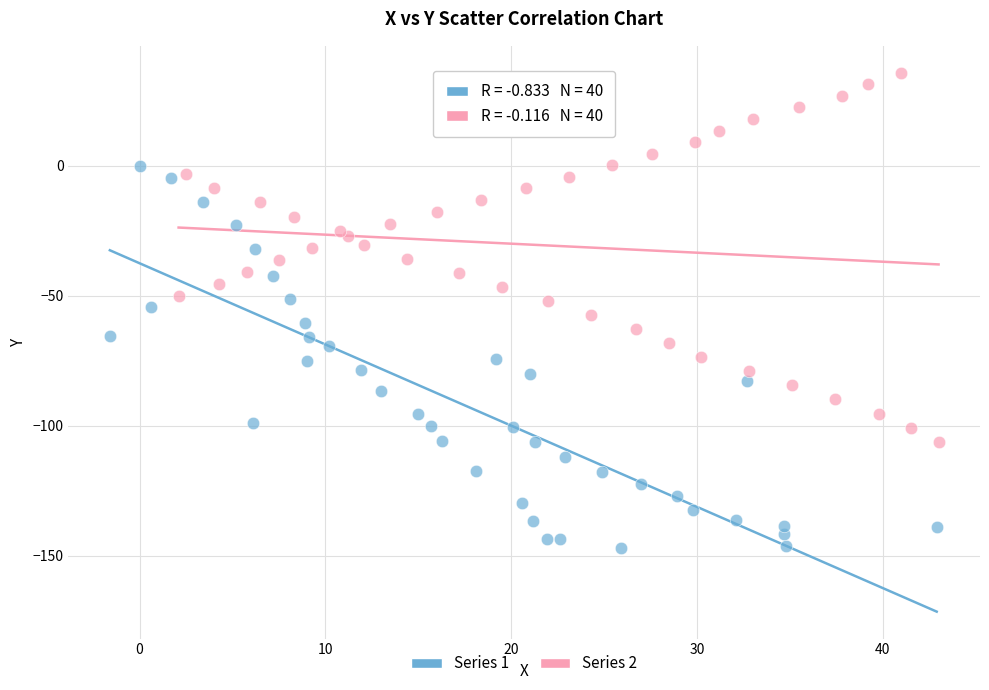

What are all the series names shown in the legend?

Series 1, Series 2